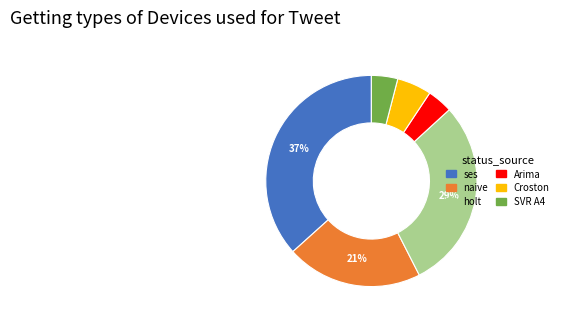

Does any single category account for the majority?

No